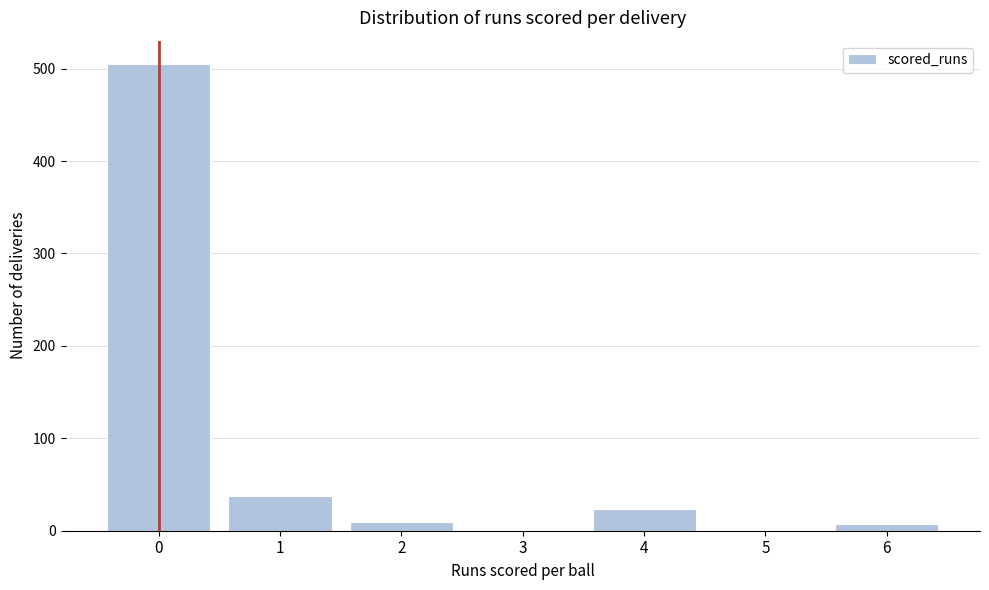

What is the sum of all values?

582